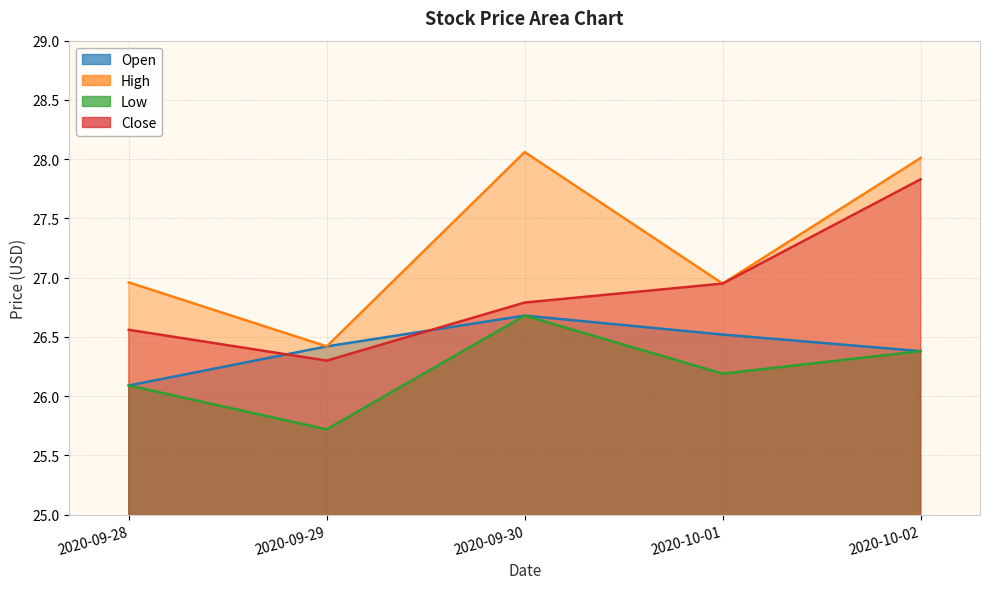

Reading right to left, list all the values displayed in this chart.

Open: 26.4	26.5	26.7	26.4	26.1
High: 28.0	27.0	28.1	26.4	27.0
Low: 26.4	26.2	26.7	25.7	26.1
Close: 27.8	27.0	26.8	26.3	26.6